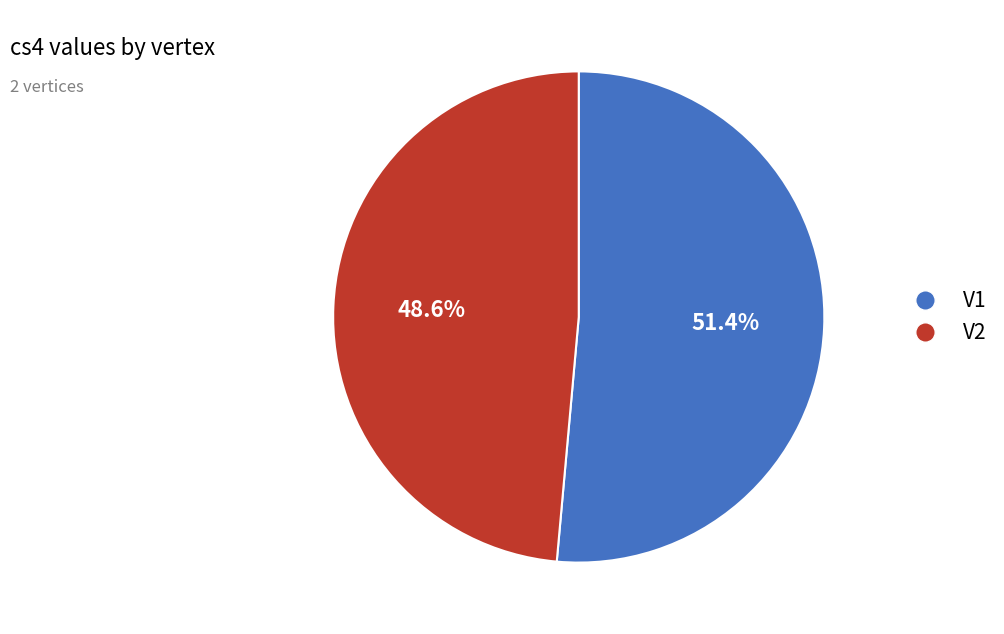

To the nearest percent, what percentage of the pie is V2?

49%